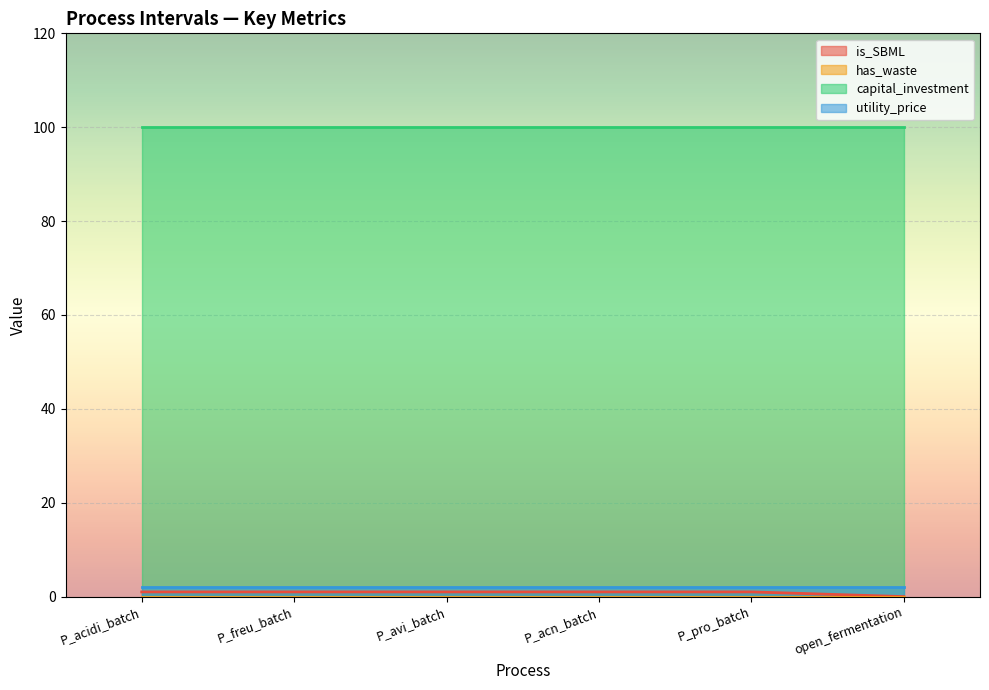

At which label does is_SBML reach its peak?

P_acidi_batch